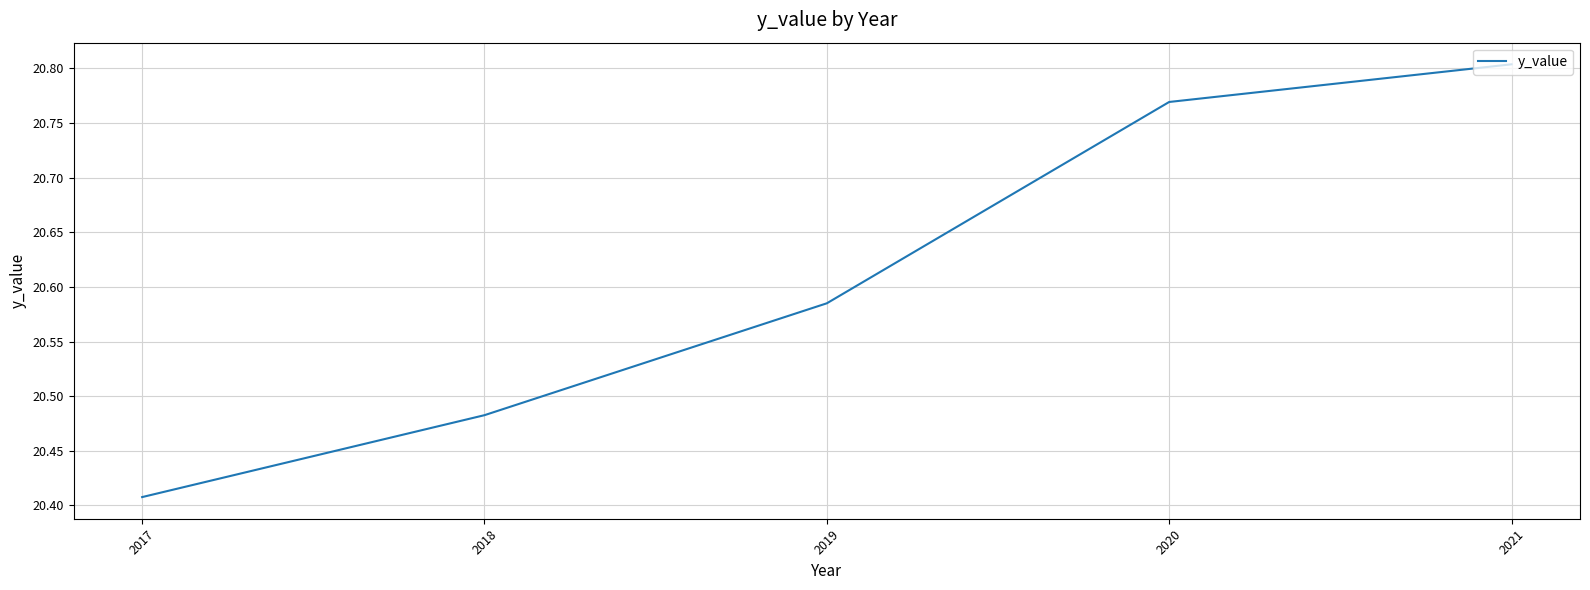

Is this an area chart (filled region under the line)?

No